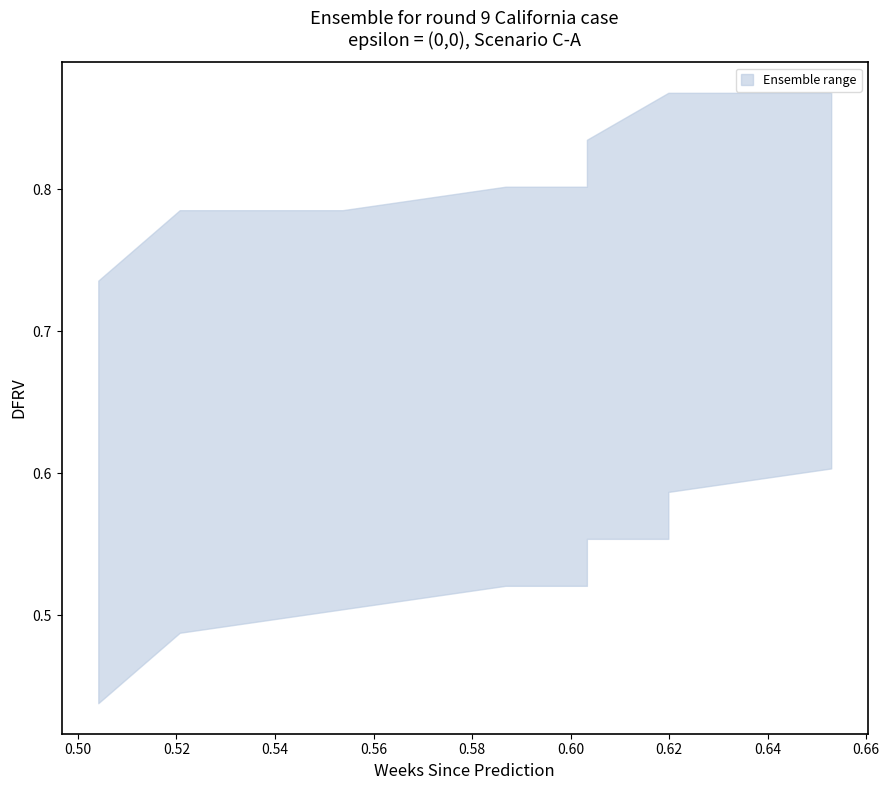

Reading left to right, list all the values displayed in this chart.

col_2: 0.5	0.5	0.5	0.6	0.6	0.6	0.6	0.6	0.6	0.6
col_4: 0.4	0.5	0.5	0.5	0.5	0.6	0.6	0.6	0.6	0.6
col_6: 0.5	0.5	0.6	0.6	0.6	0.6	0.6	0.6	0.6	0.7
col_1: 0.6	0.6	0.6	0.6	0.7	0.7	0.7	0.7	0.7	0.7
col_3: 0.6	0.7	0.7	0.7	0.7	0.7	0.7	0.7	0.7	0.7
col_5: 0.7	0.8	0.8	0.8	0.8	0.8	0.9	0.9	0.9	0.9